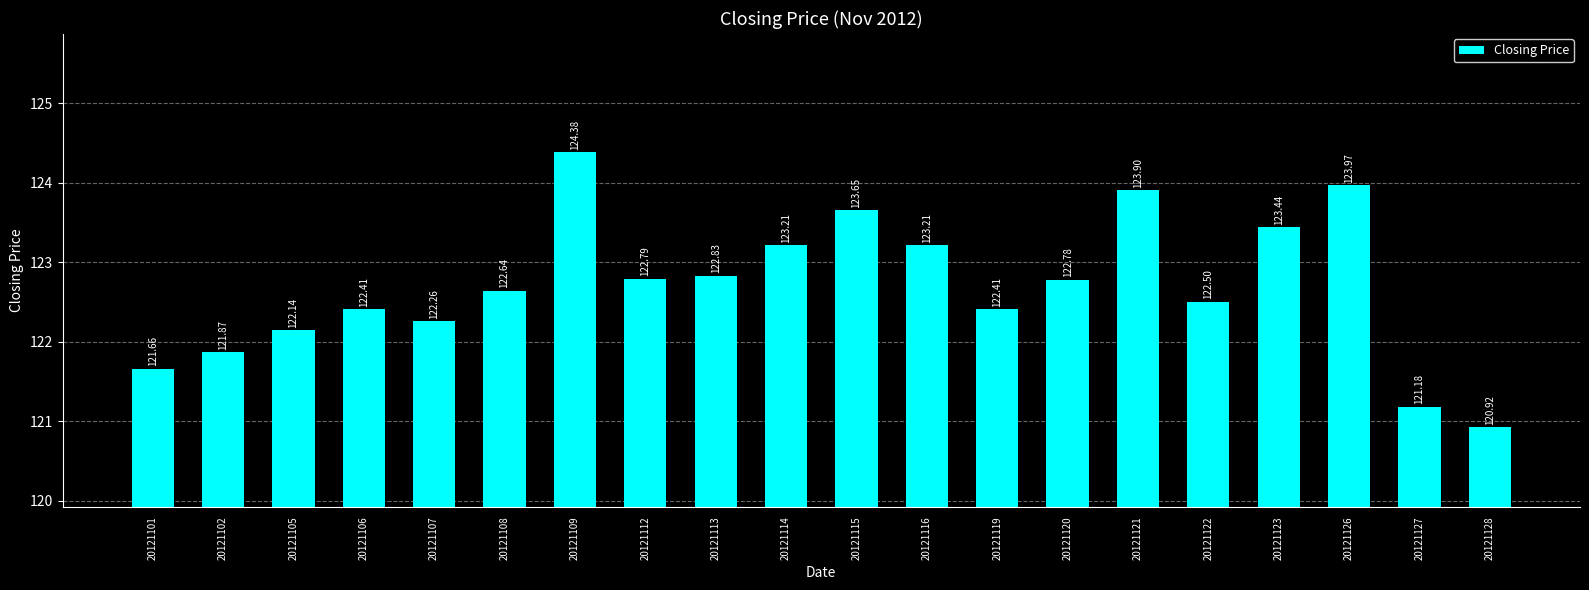

Which has a higher value, 20121108 or 20121123?

20121123